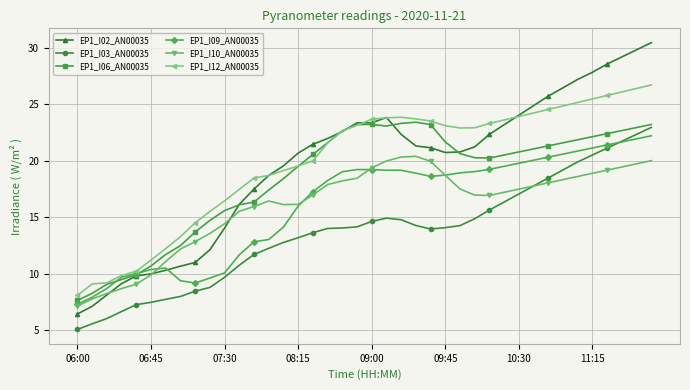

True or false: EP1_I12_AN00035 and EP1_I10_AN00035 cross at least once.

False